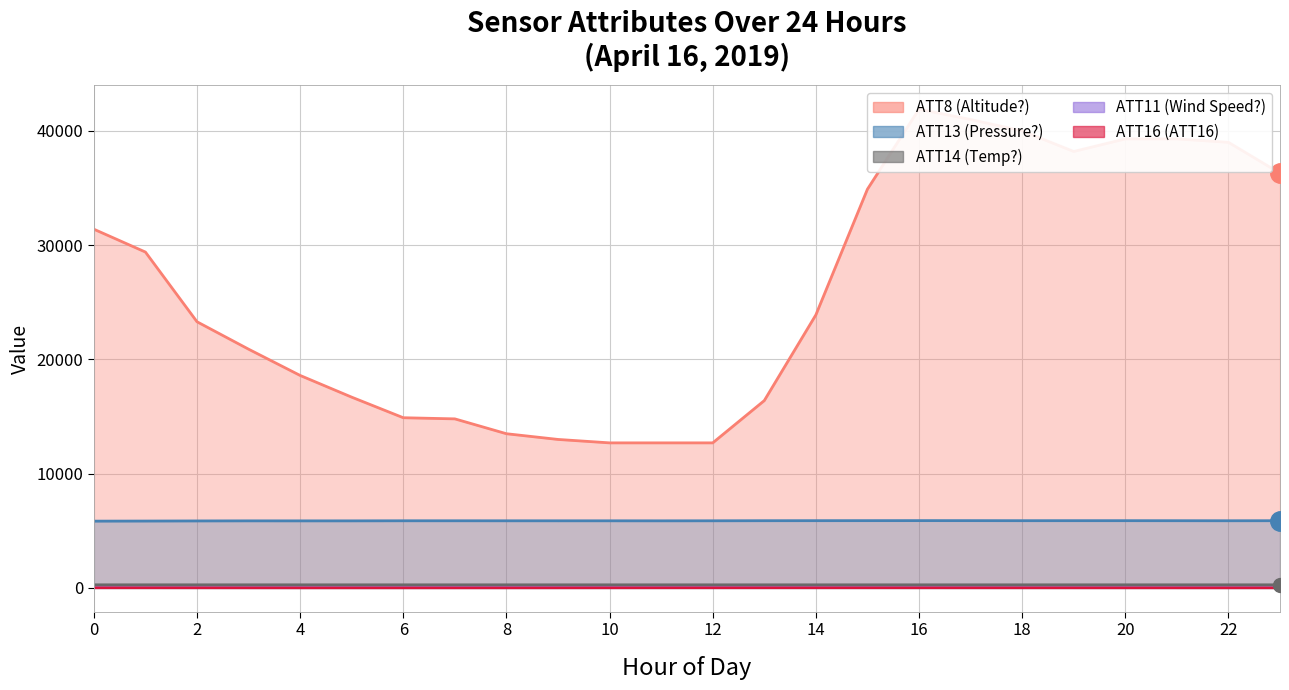

Read the ATT11 value at 3.

25.9